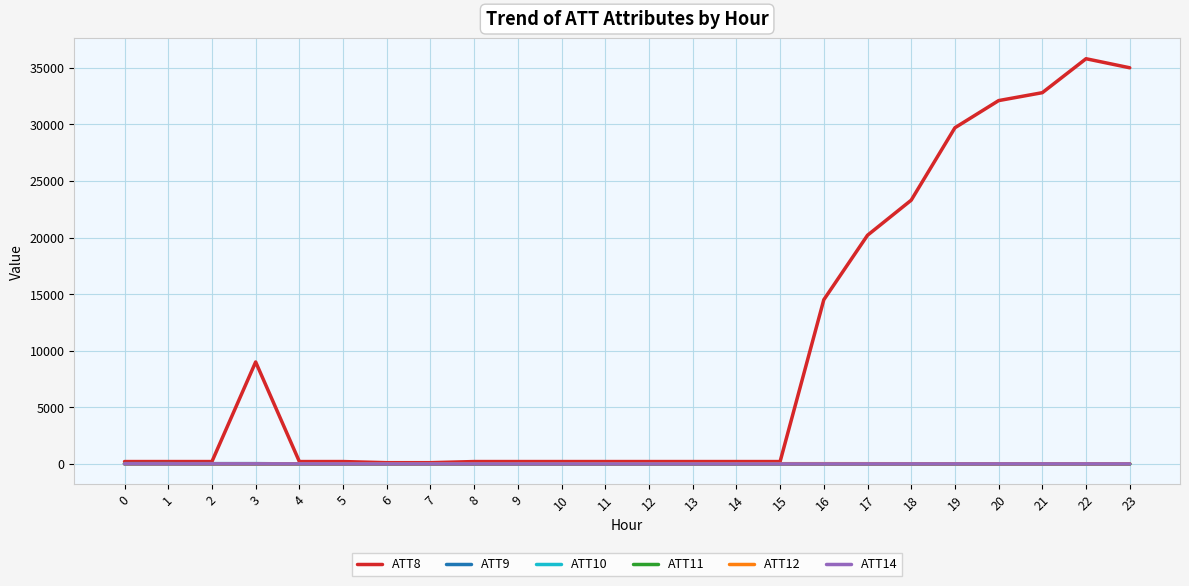

What is the difference between the maximum and second lowest values in the ATT14 series?

11.8